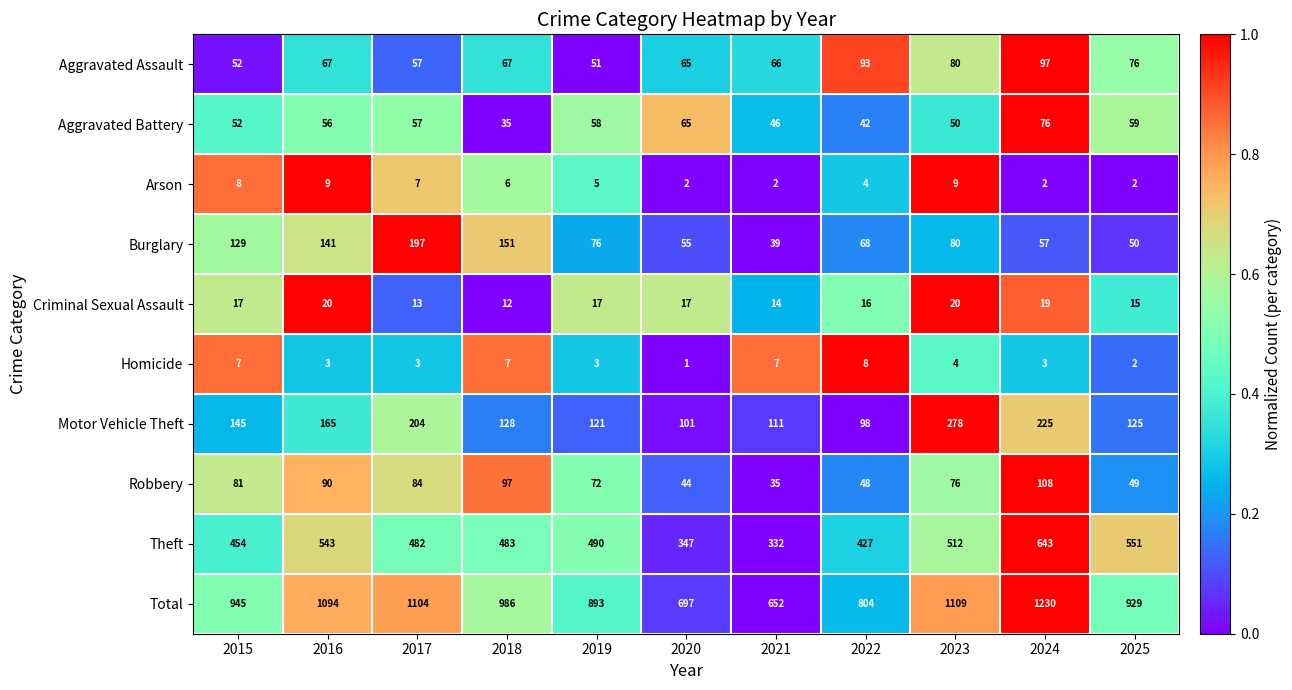

The Aggravated Assault series shows 66 at 2021. True or false?

True